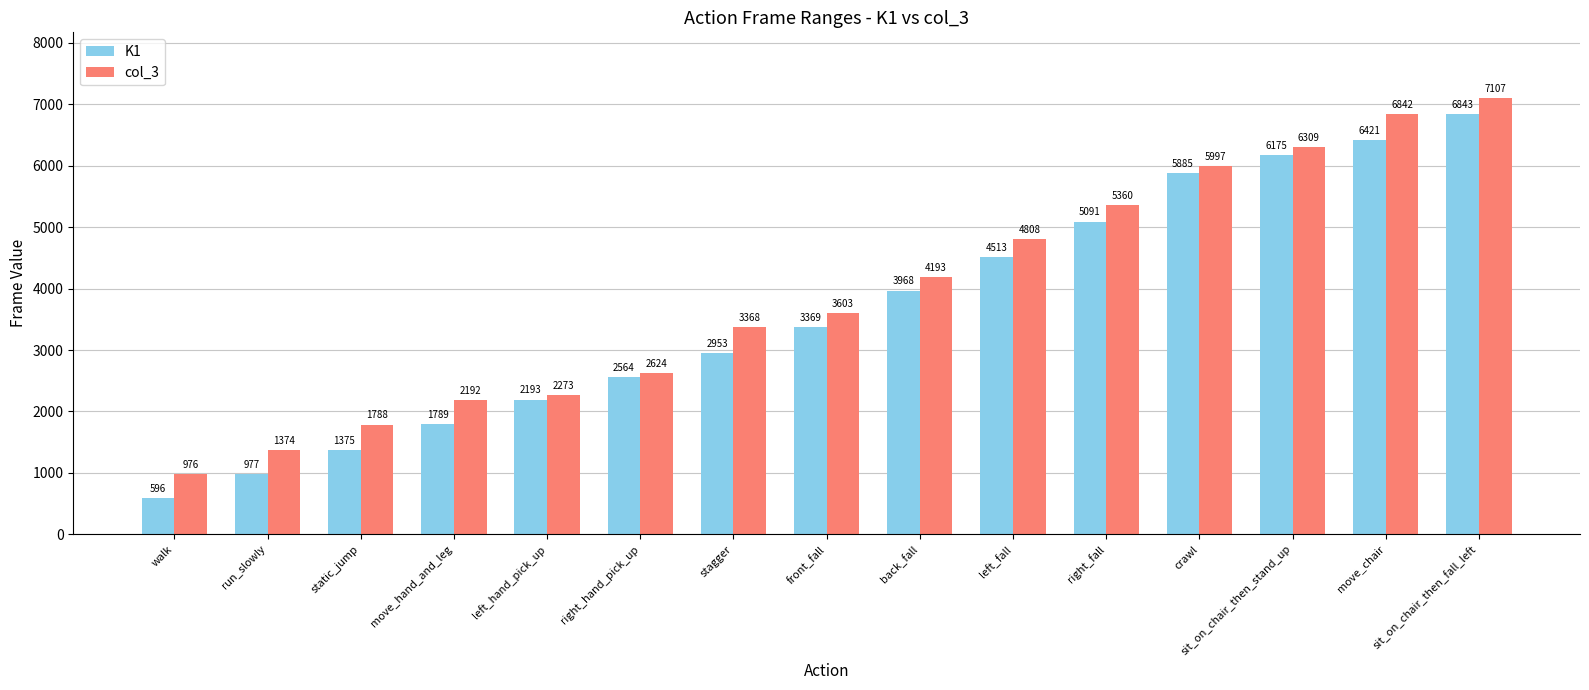

Which series changed the most between left_fall and crawl?

K1